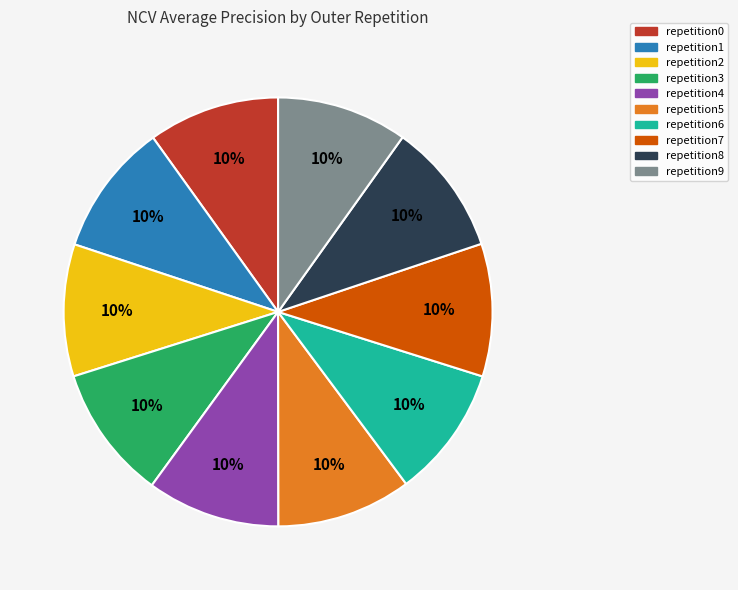

To the nearest percent, what is the average slice percentage?

10%